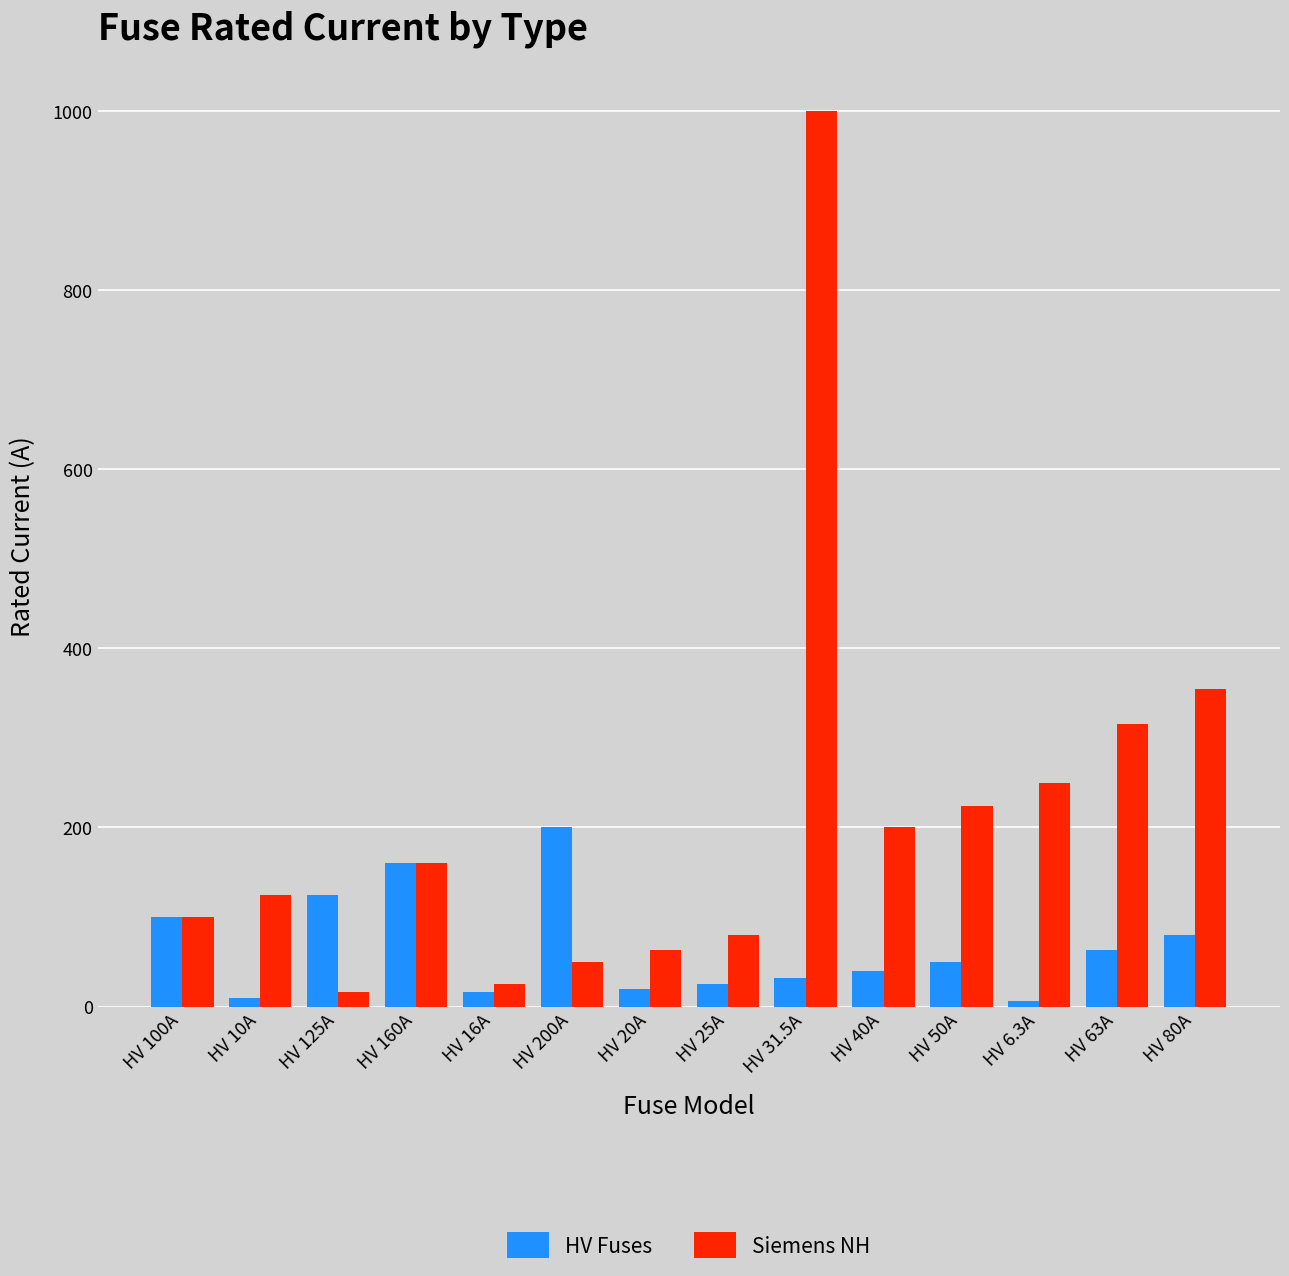

What is the total value across all series at HV 6.3A?

256.3